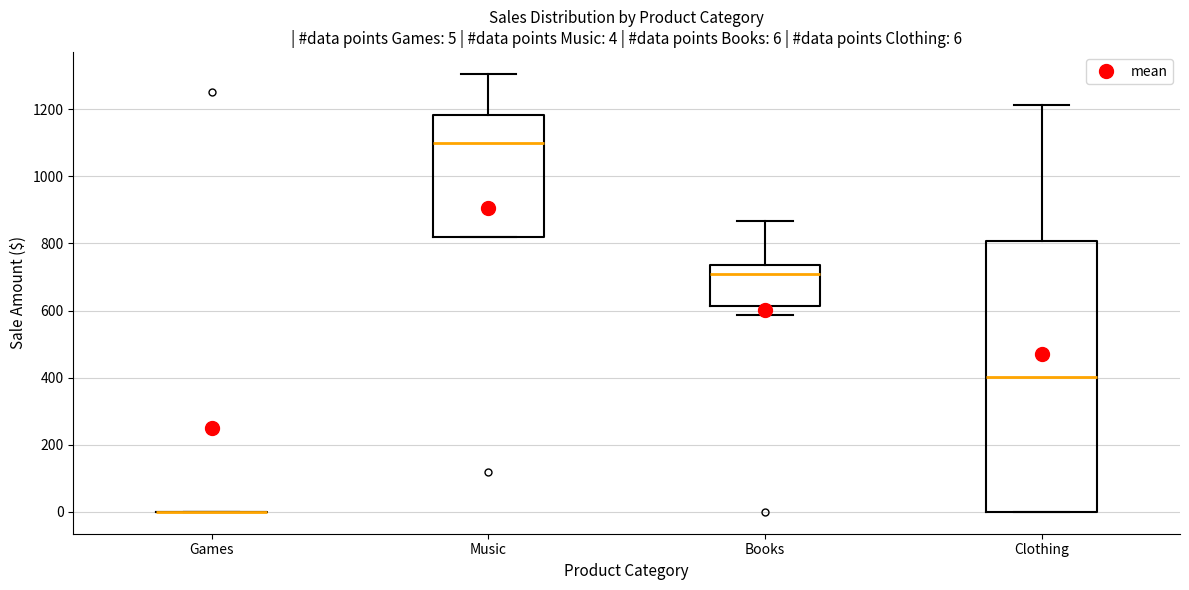

Comparing the boxes themselves (not the whiskers), which one is the tallest?

Clothing